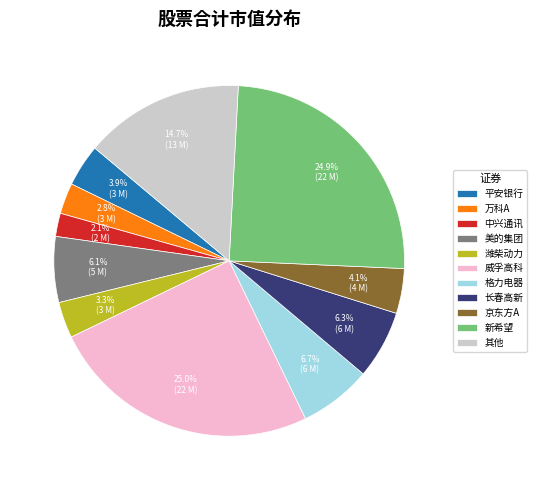

The 美的集团 slice represents 1% of the pie. True or false?

False